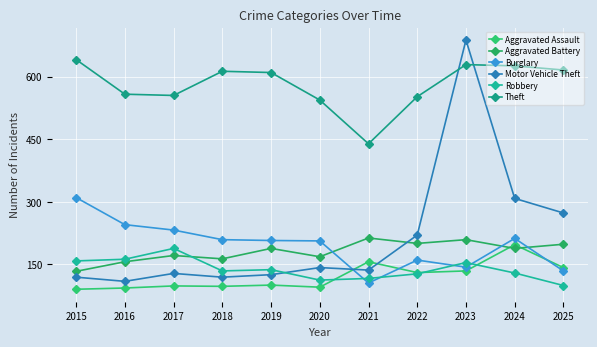

True or false: Aggravated Assault and Robbery cross at least once.

True